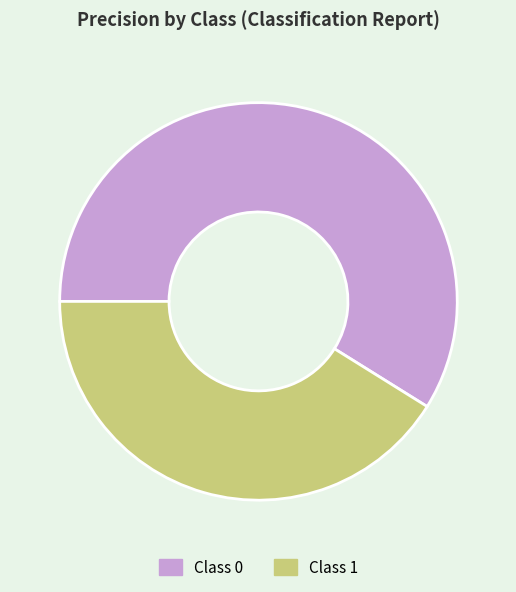

How many slices are in this pie chart?

2